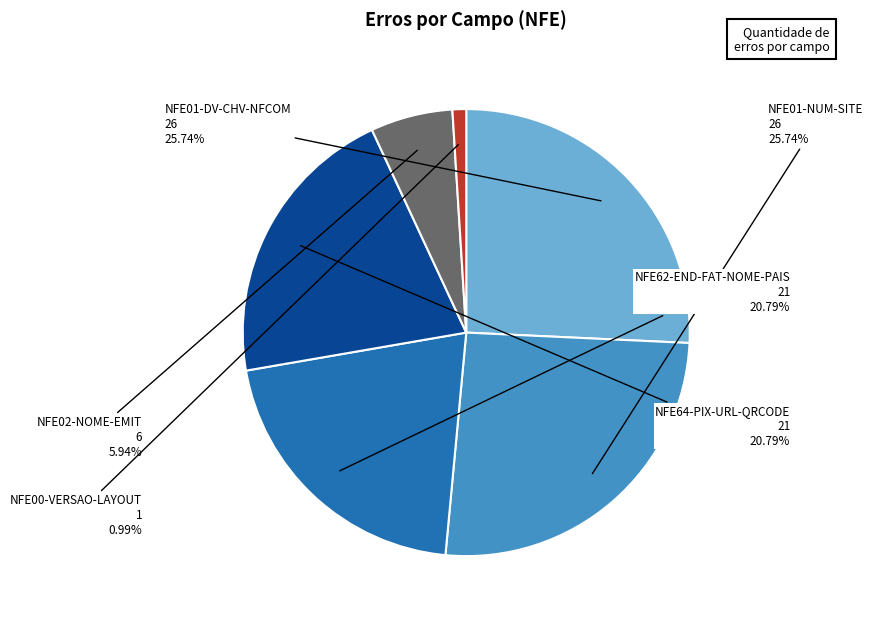

The NFE00-VERSAO-LAYOUT slice represents 15% of the pie. True or false?

False